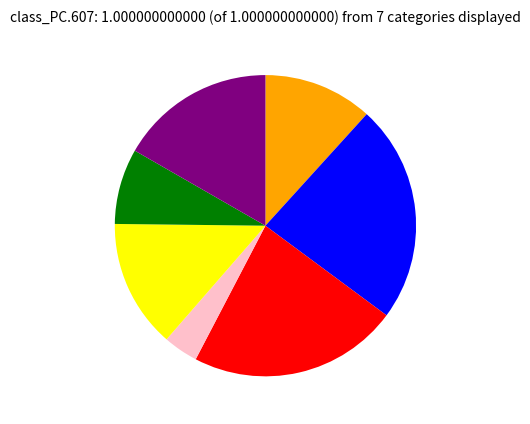

Is there any slice that represents more than half of the pie?

No